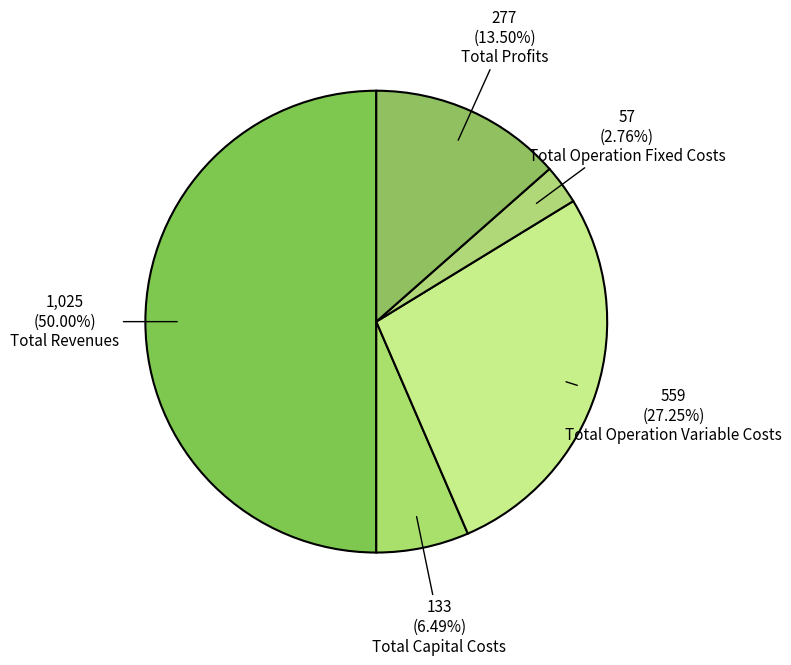

To the nearest percent, what is the difference between the largest and smallest slice percentages?

47%